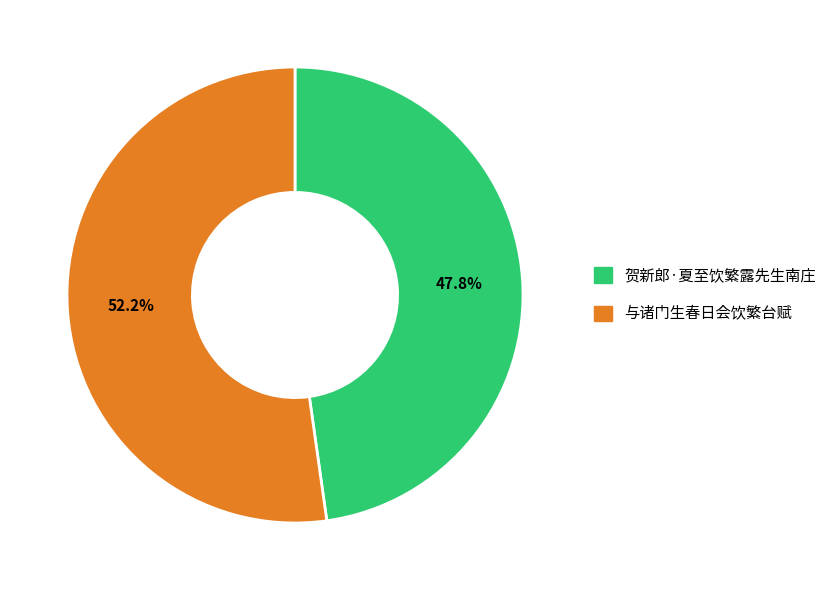

Is there a majority slice in this chart?

Yes